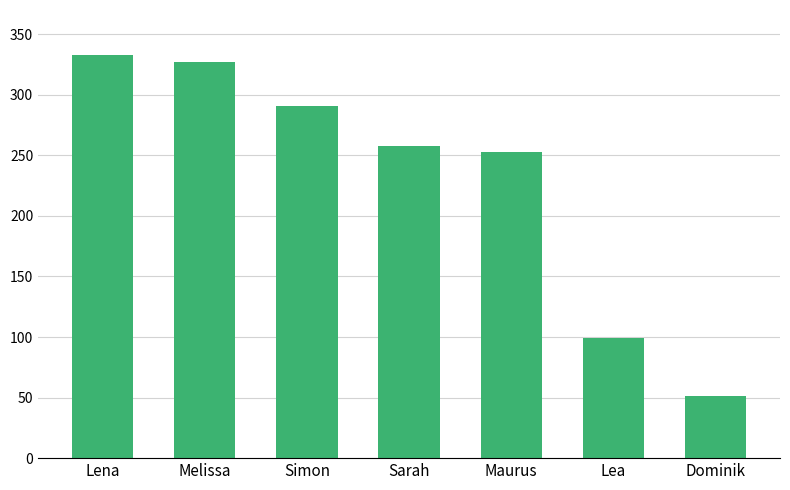

Which label corresponds to the largest value in the chart?

Lena